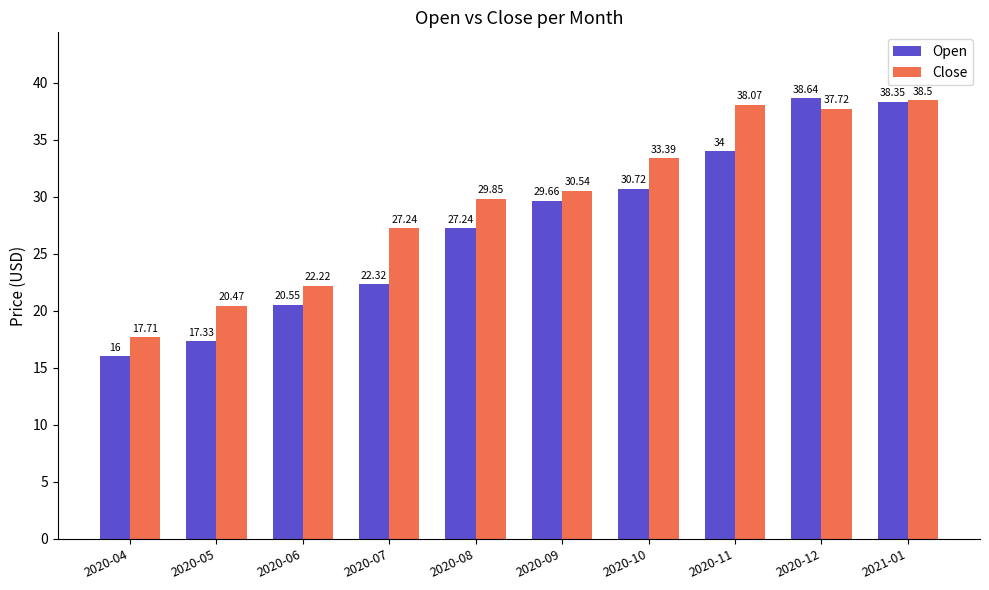

Which series has the largest total across all categories?

Close